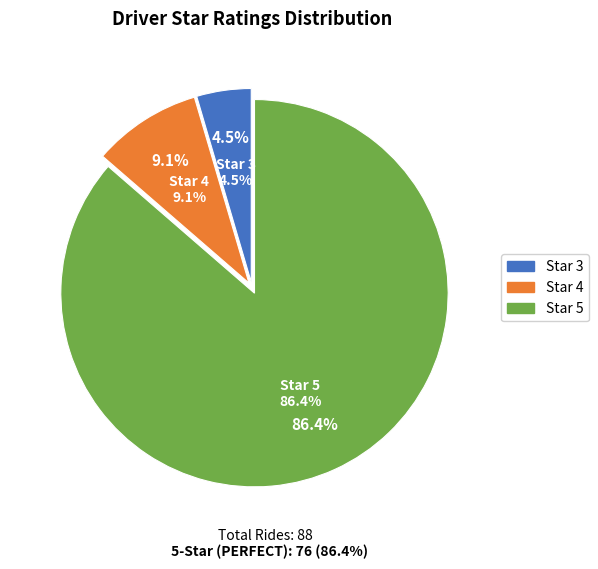

What is the majority slice?

5